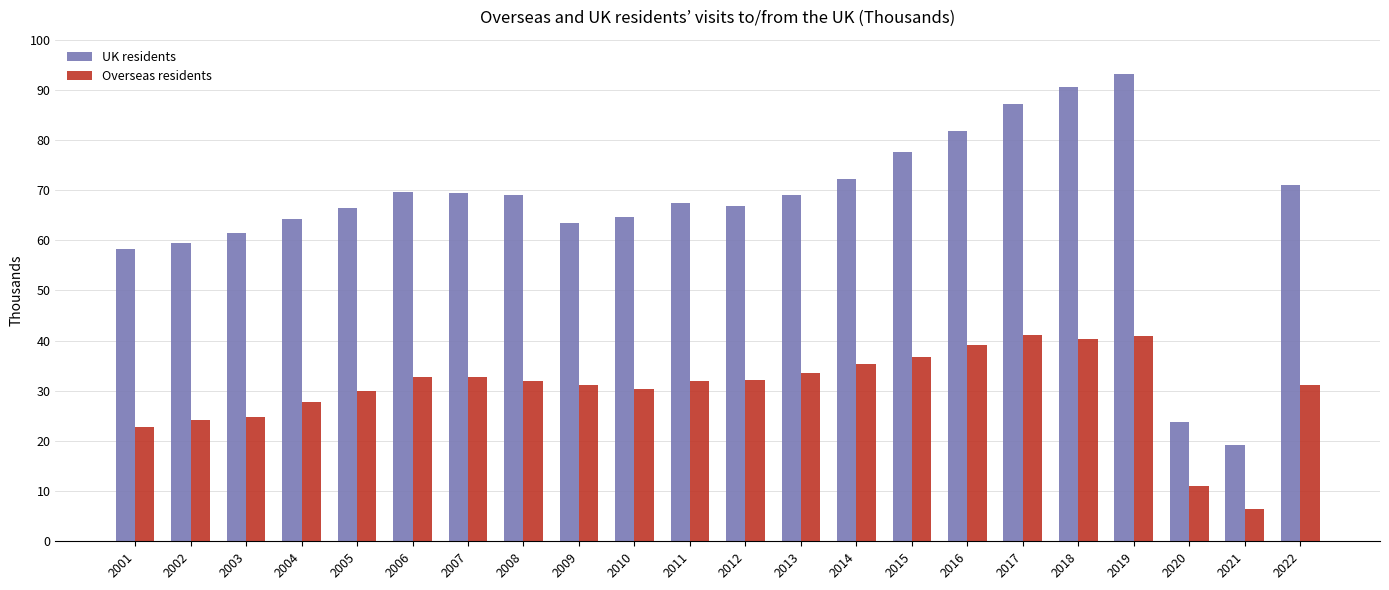

What are all the series names shown in the legend?

UK residents, Overseas residents